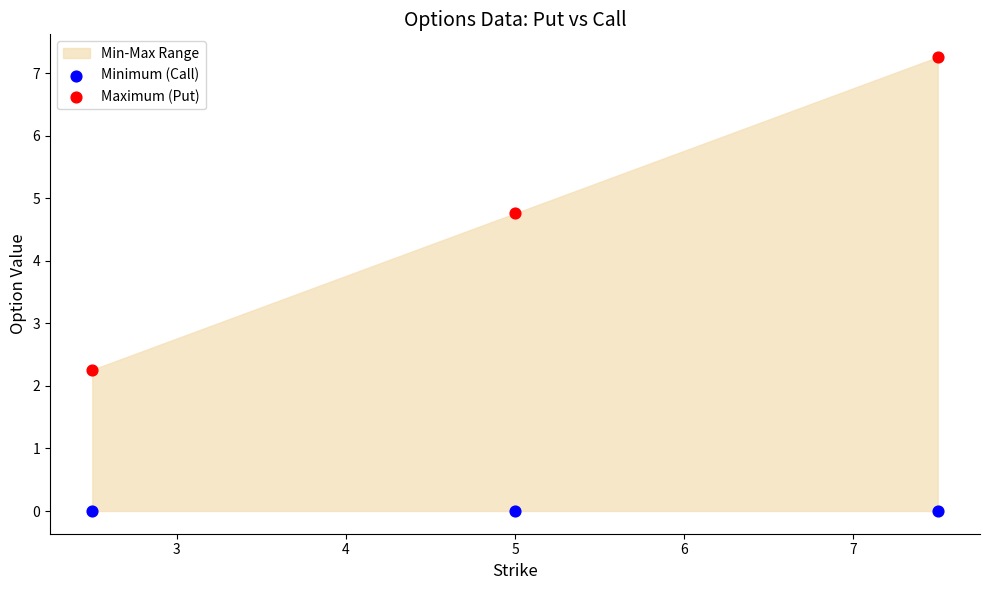

Across all series, what Y value is closest to 3?

2.3